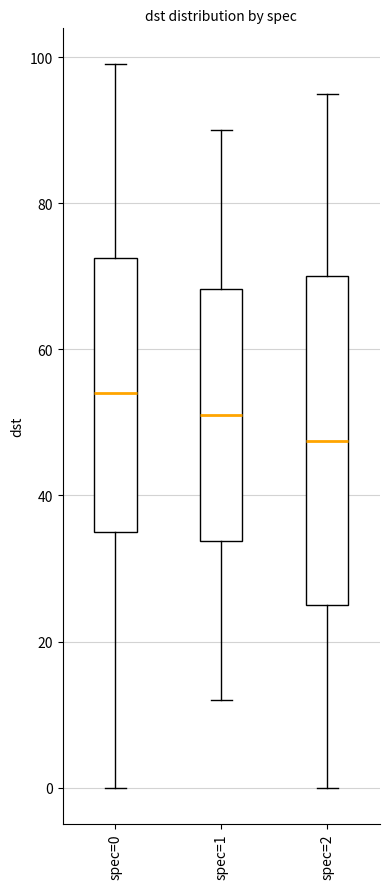

Comparing the boxes themselves (not the whiskers), which one is the tallest?

spec=2